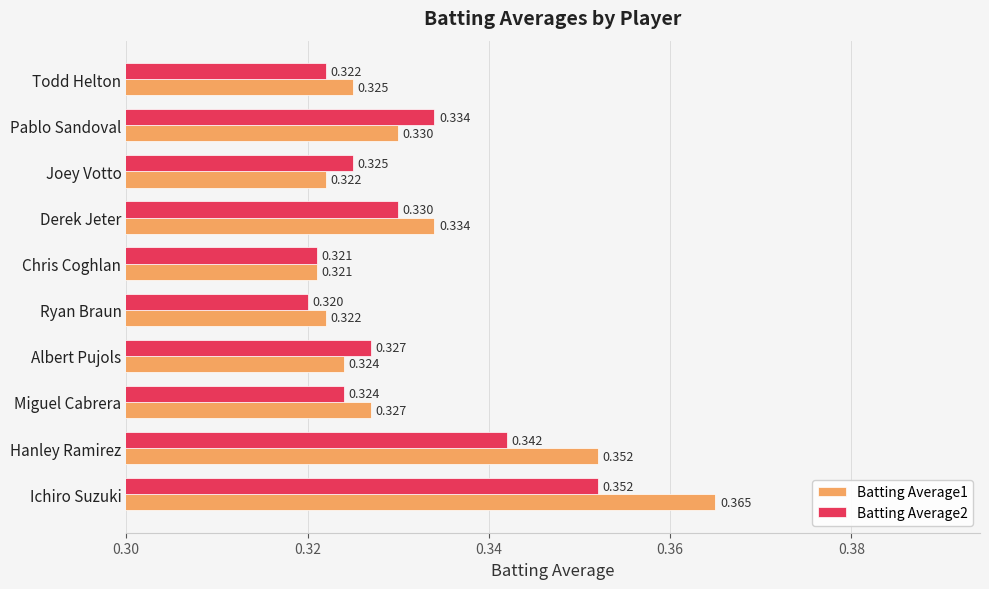

Which series has the widest spread of values?

Batting Average1